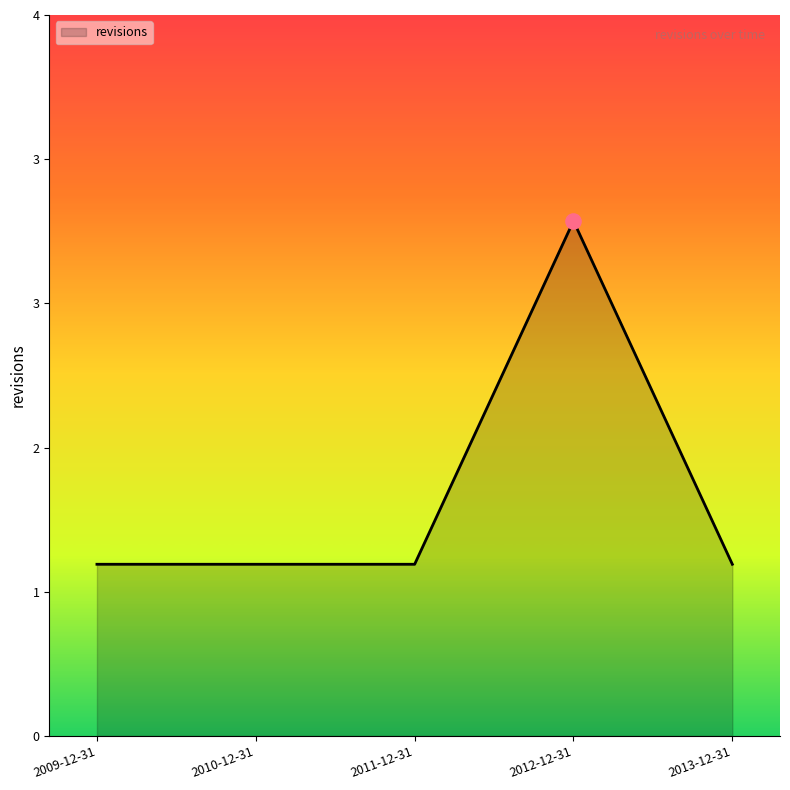

What is the change in value from 2009-12-31 to 2012-12-31?

+2